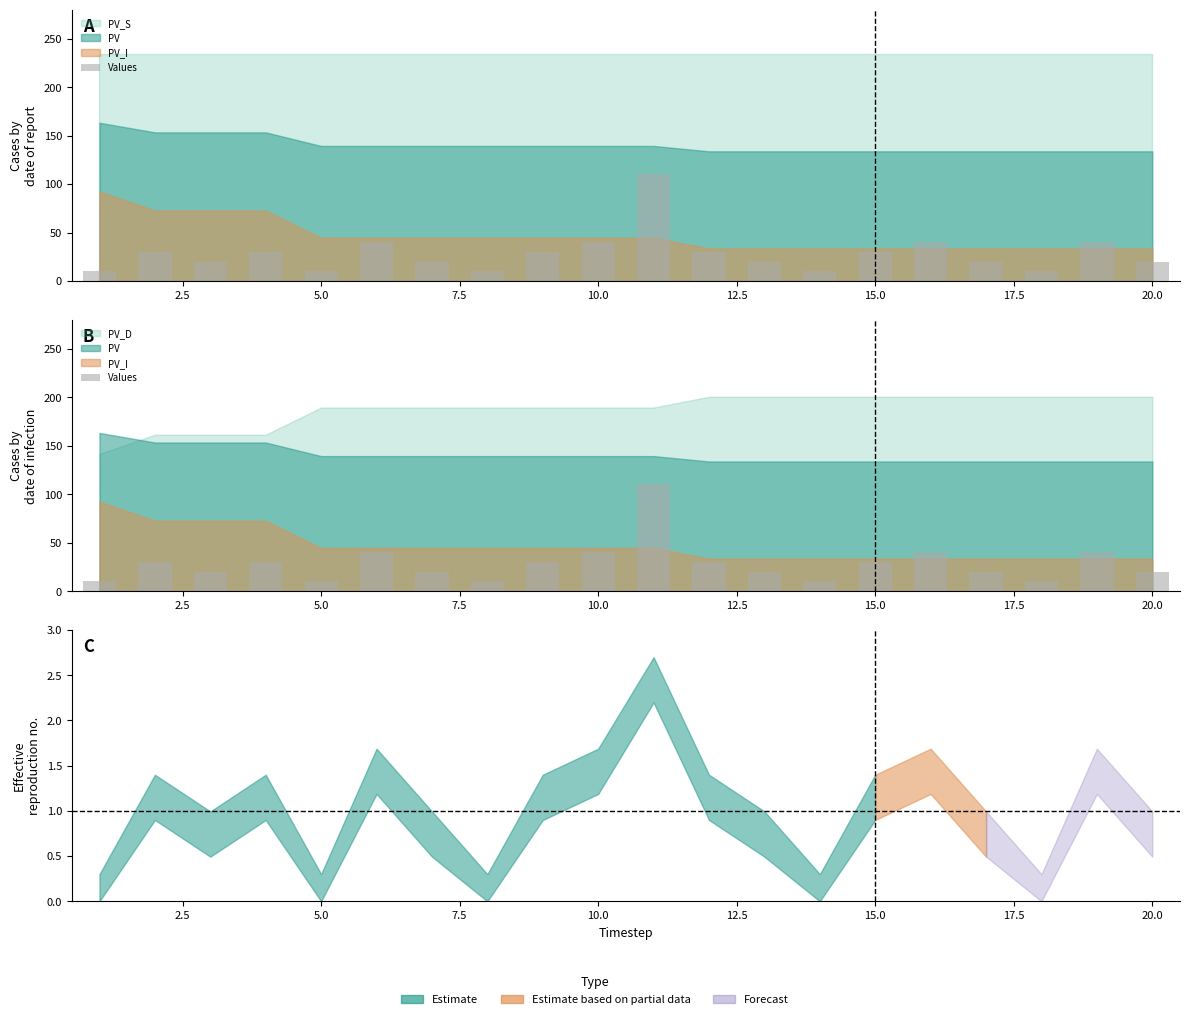

Approximately how many times larger is the value at 19 compared to 2.5?

0.7